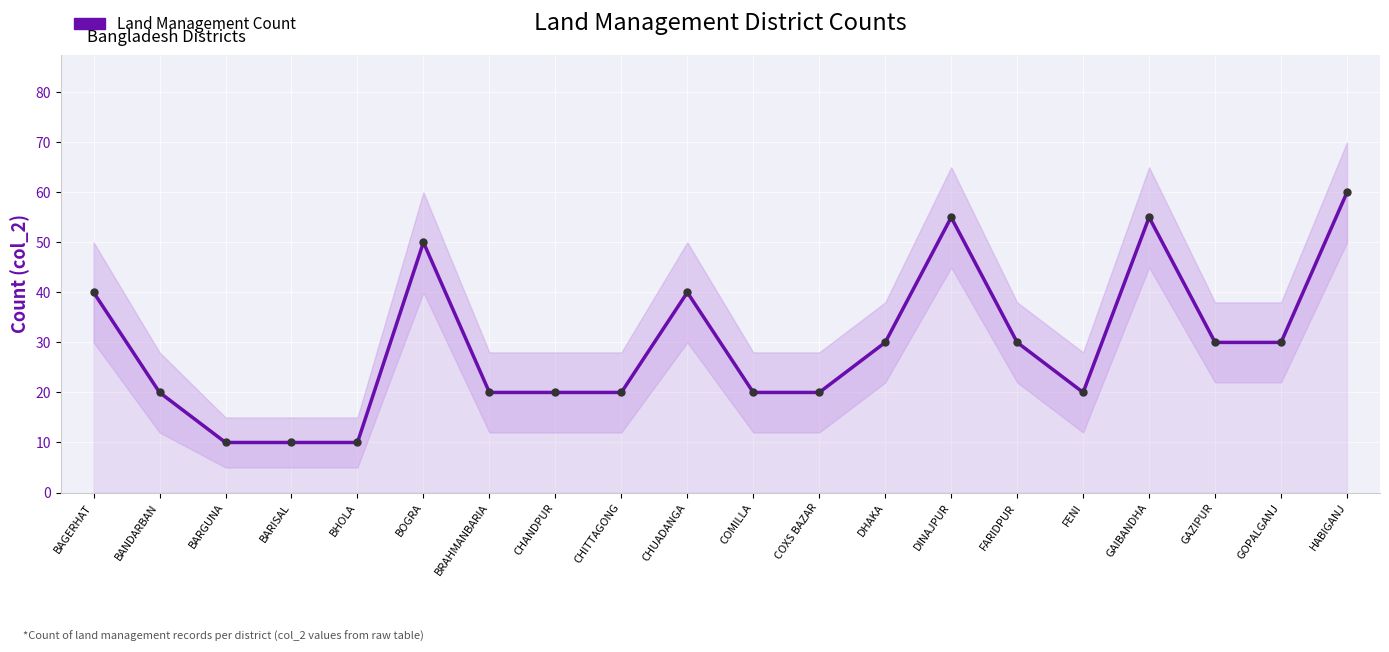

True or false: the data shows 4 at BHOLA.

False